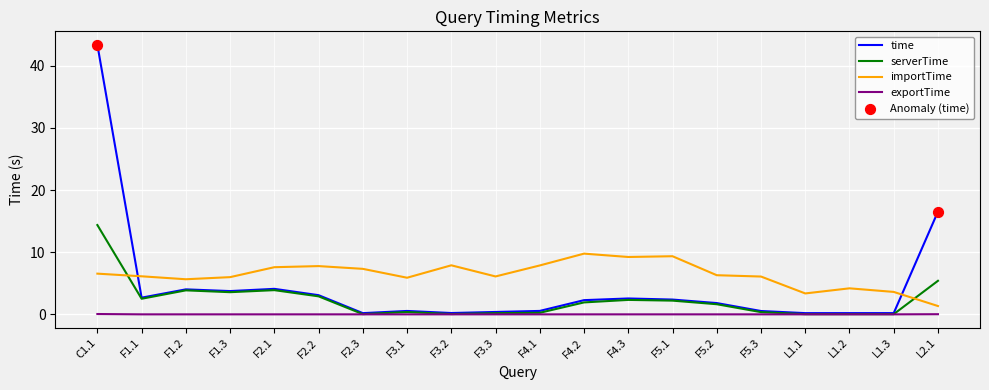

Which series has the largest range (max minus min)?

time